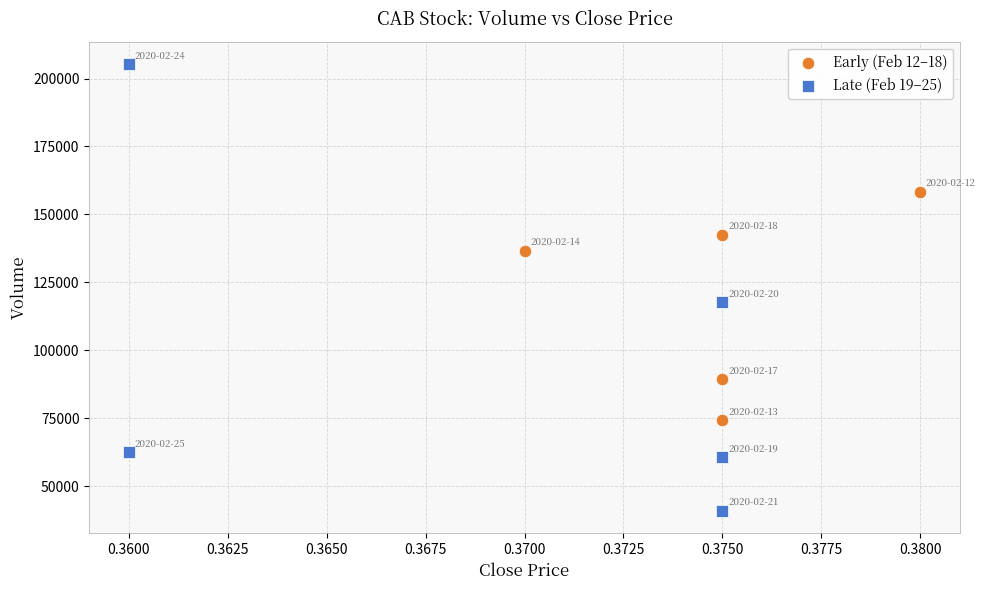

Which series has the largest Y range (max minus min)?

Late (Feb 19–25)